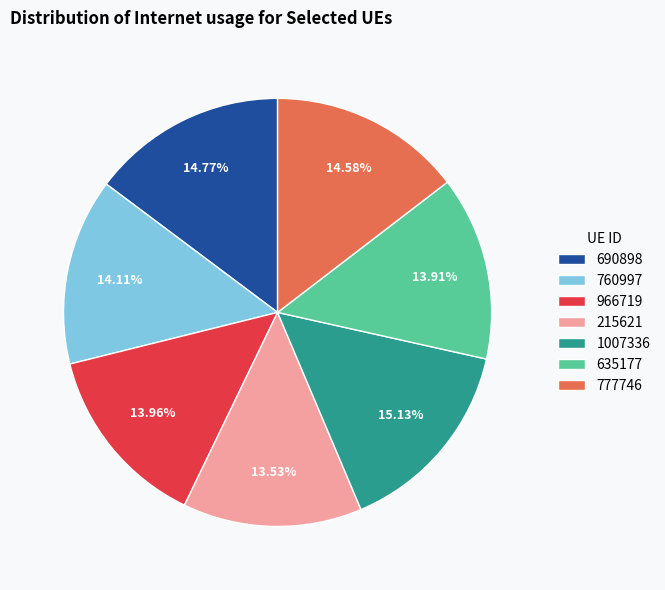

Is there a majority slice in this chart?

No